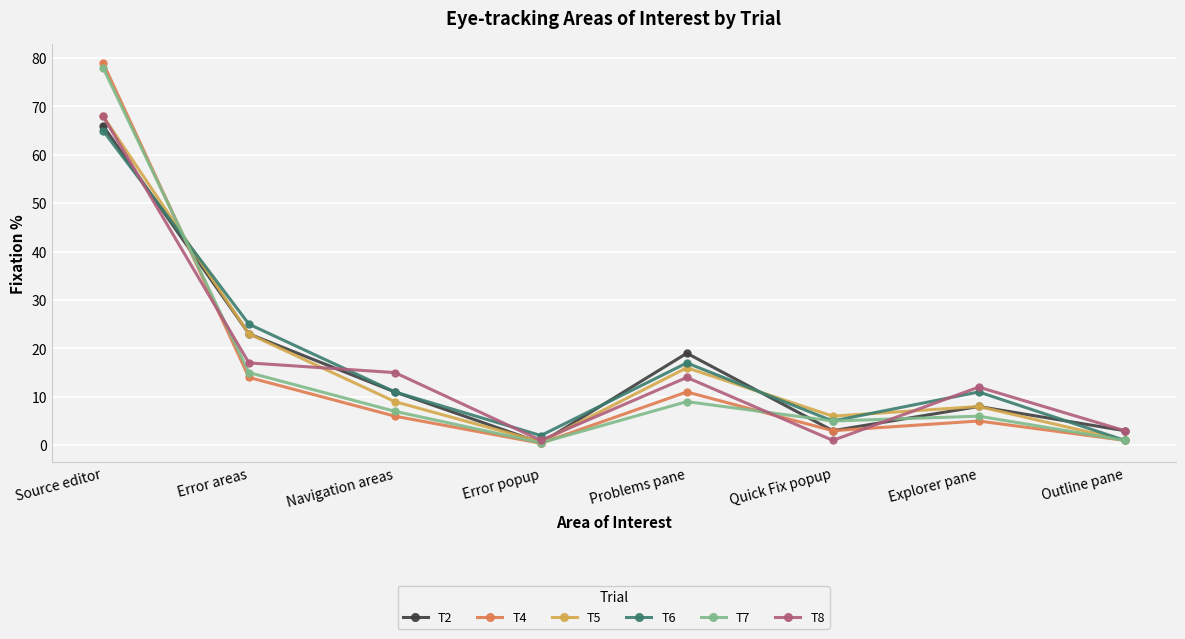

Is it true that T4 equals 108.0 at Source editor?

False